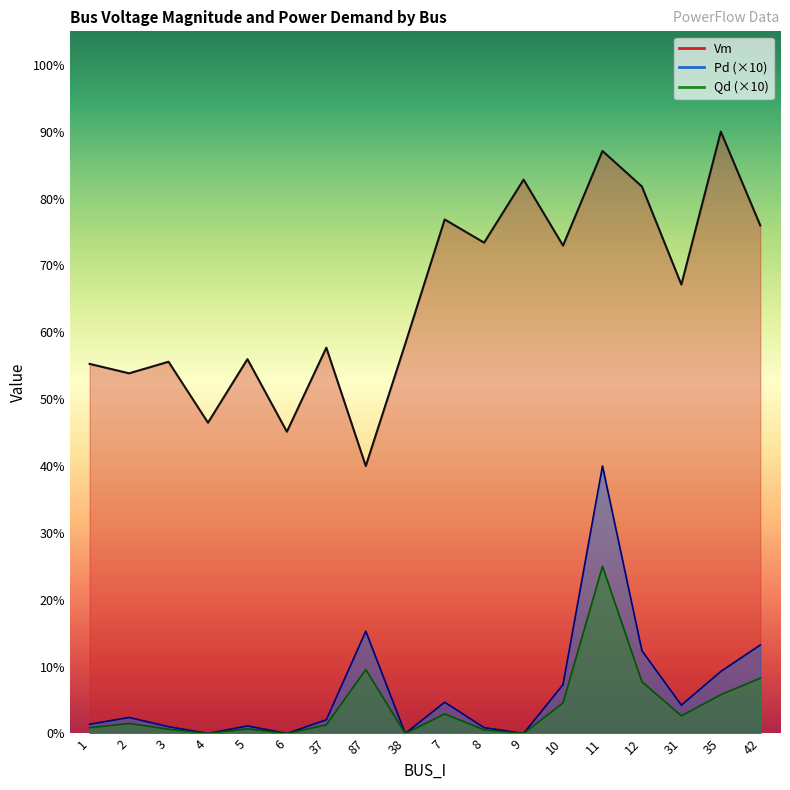

Which has a higher value, 38 or 3?

38